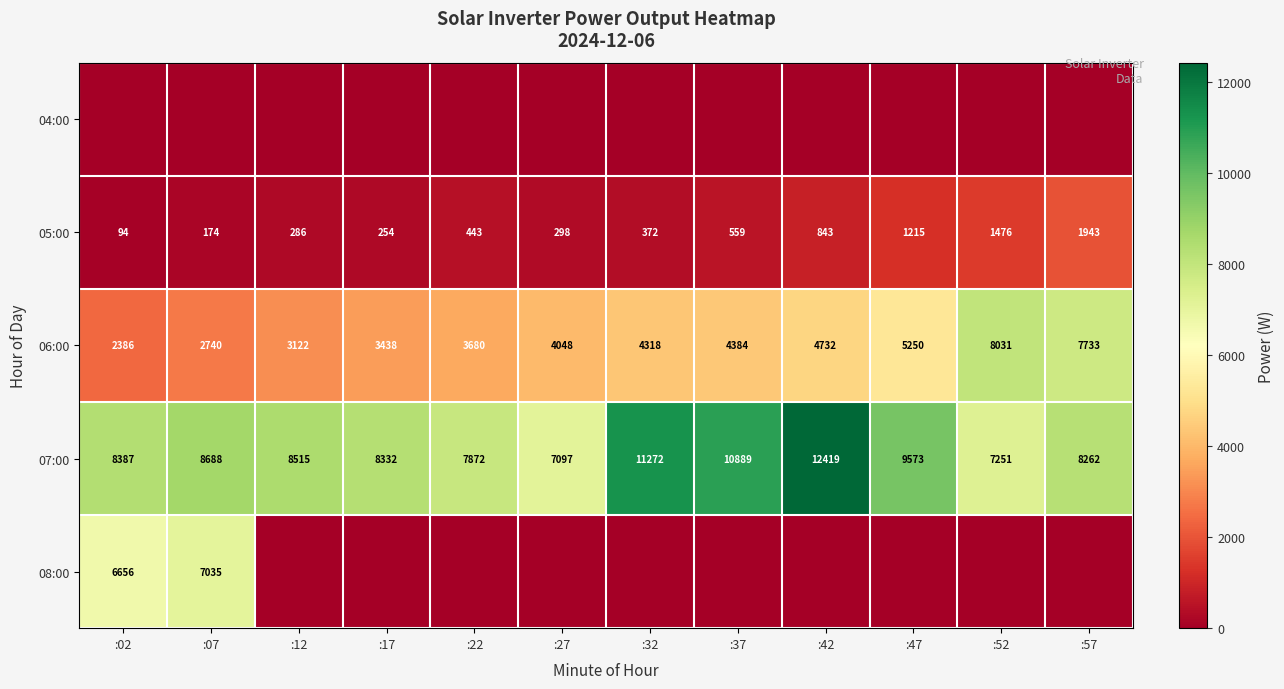

What value does the 07:00 series have at :27, to the nearest 50?

7100